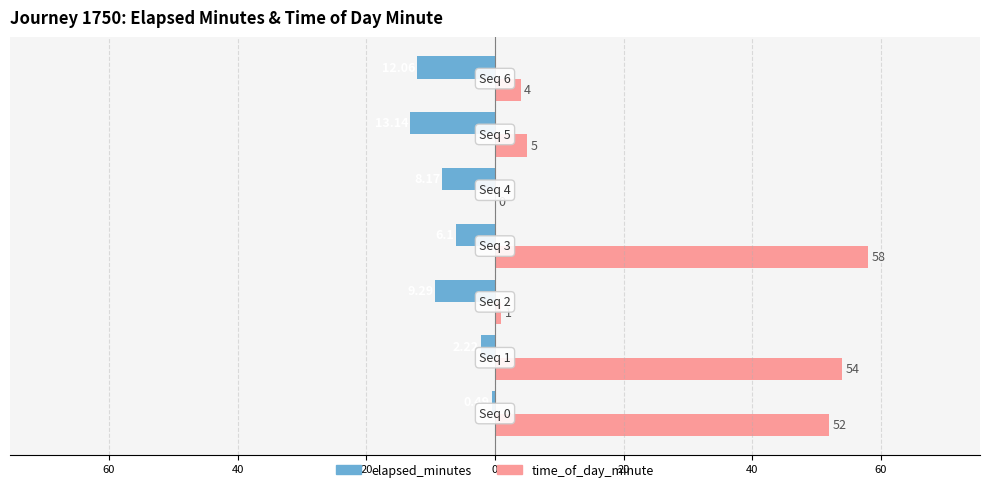

What are all the series names shown in the legend?

elapsed_minutes, time_of_day_minute